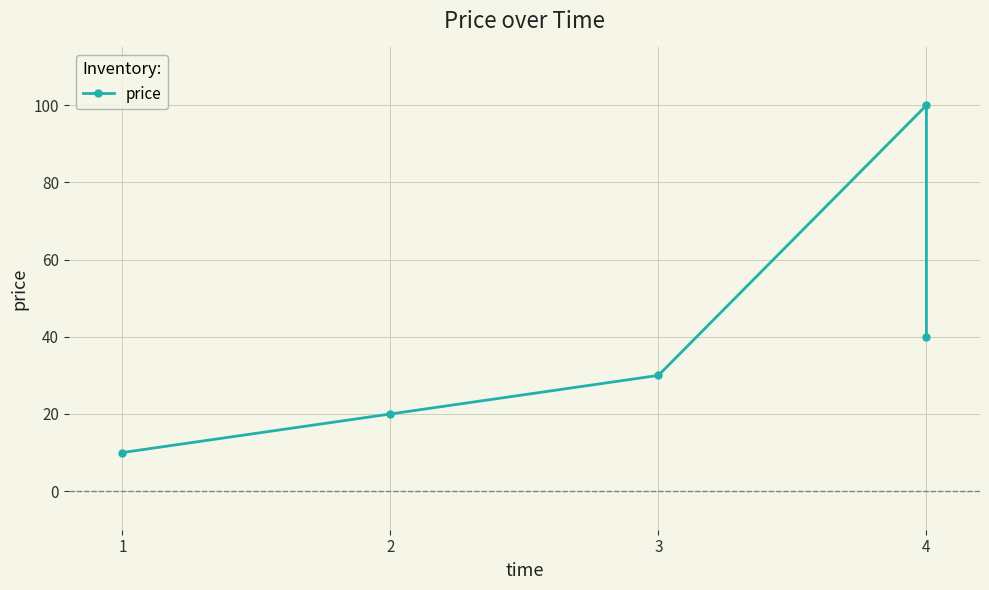

Does the chart display data point markers on the line(s)?

Yes